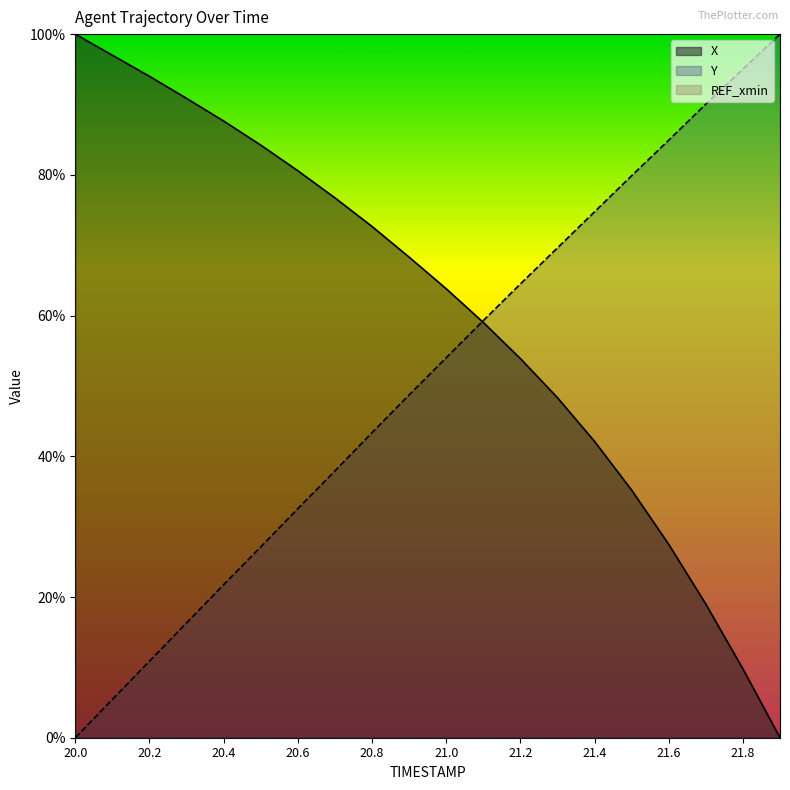

Which series ends up on top after the final intersection of X and Y?

Y